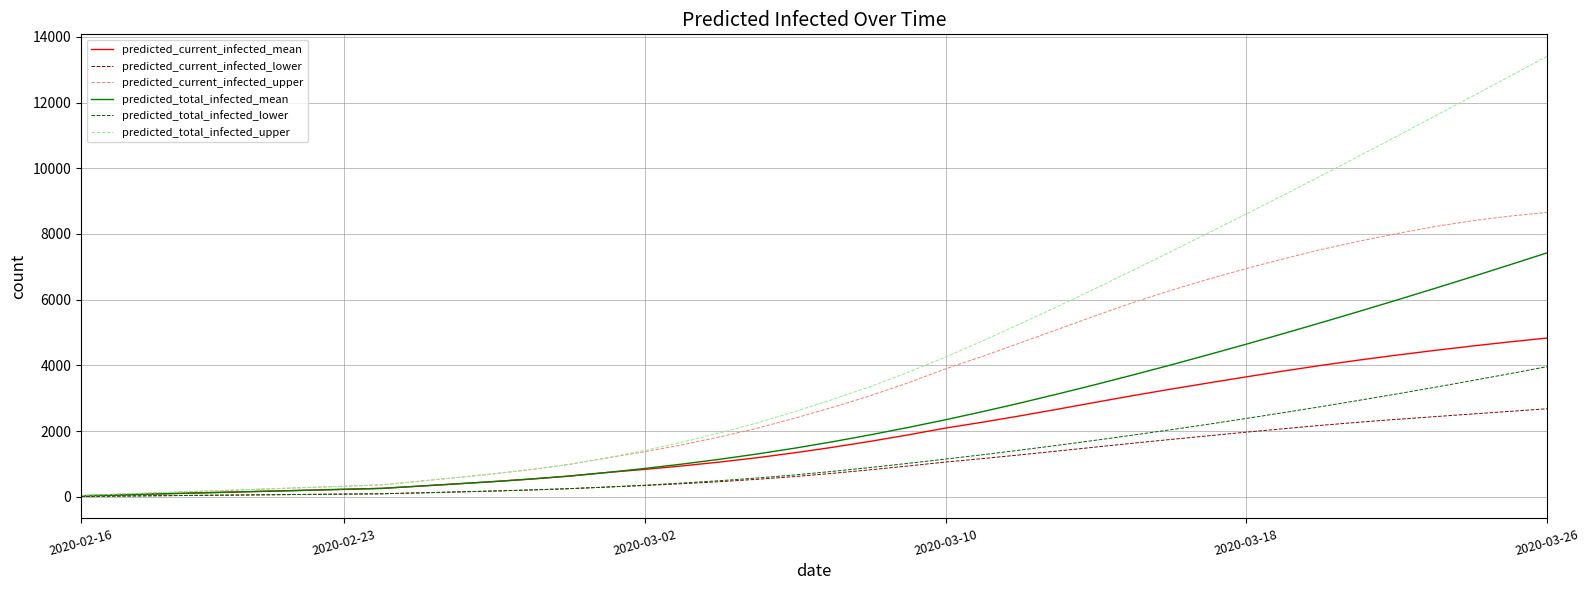

Rank the series by their maximum value, from highest to lowest.

predicted_total_infected_upper, predicted_current_infected_upper, predicted_total_infected_mean, predicted_current_infected_mean, predicted_total_infected_lower, predicted_current_infected_lower